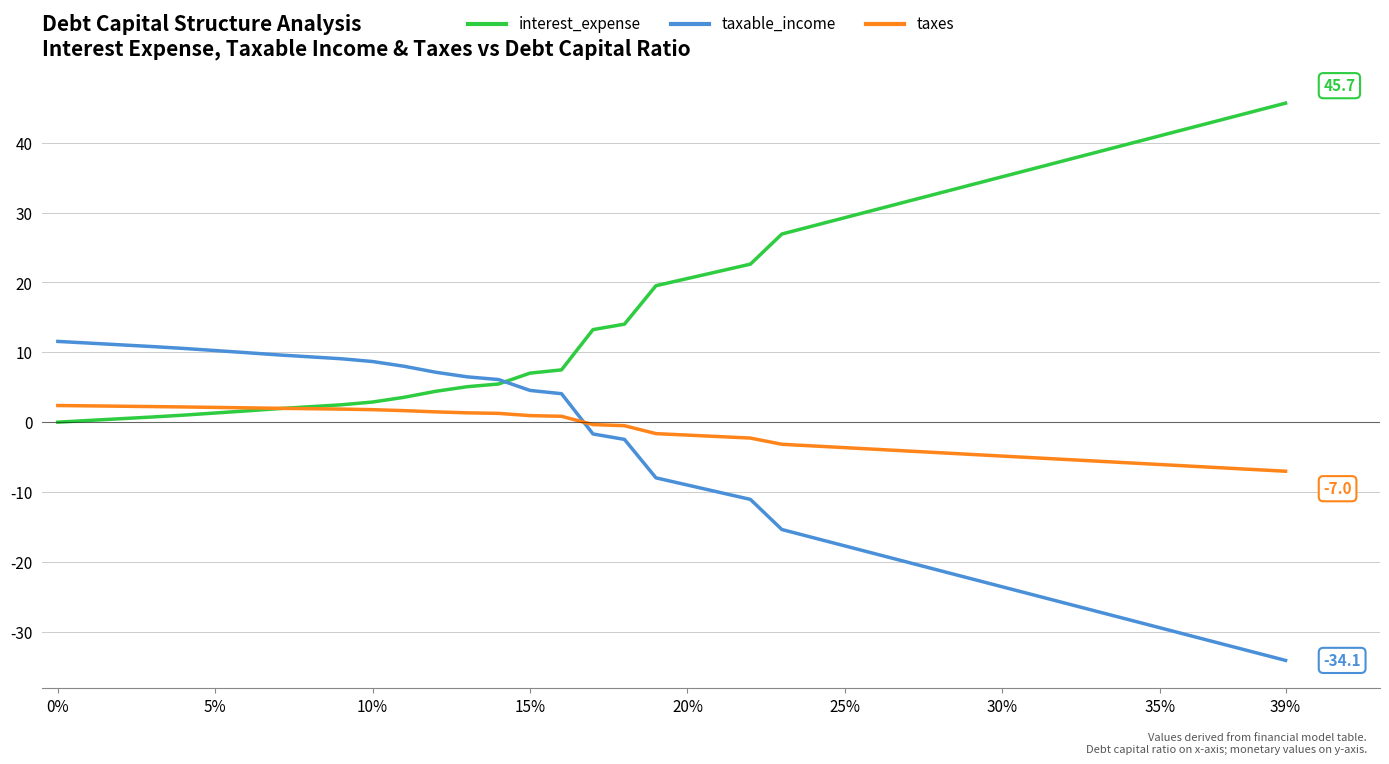

Which series has the largest total across all categories?

interest_expense